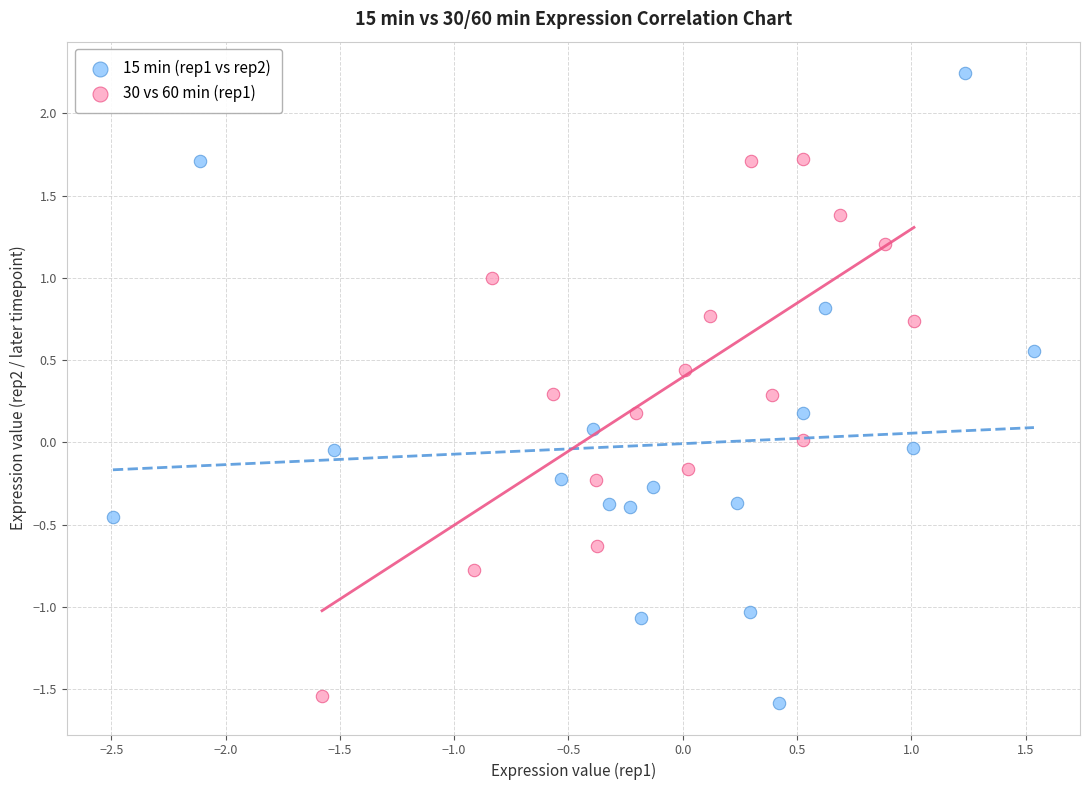

Which series has the largest Y range (max minus min)?

15 min (rep1 vs rep2)